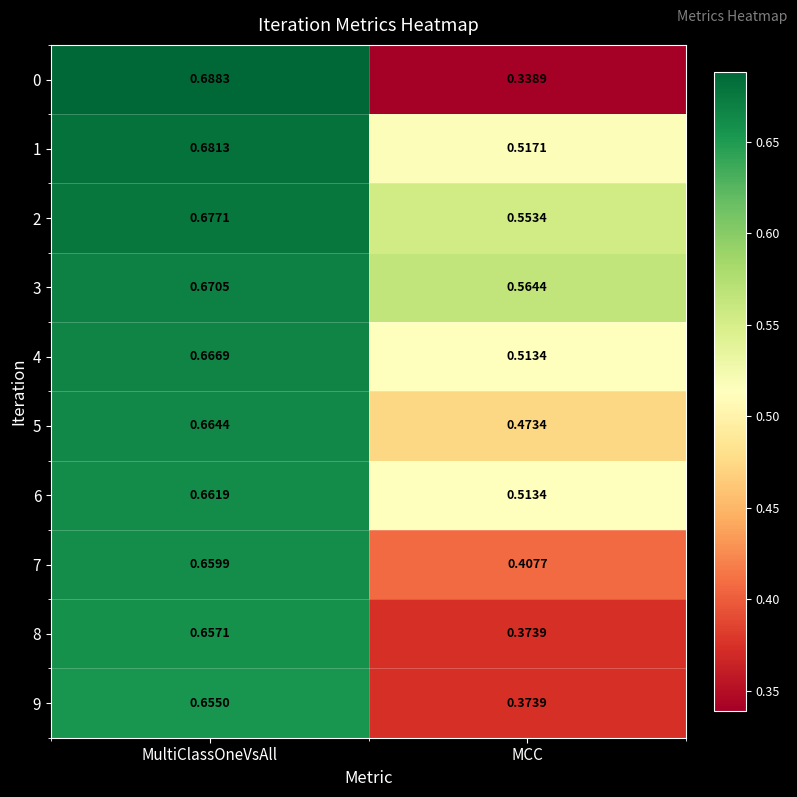

At which category is the sum across all series the highest?

MultiClassOneVsAll